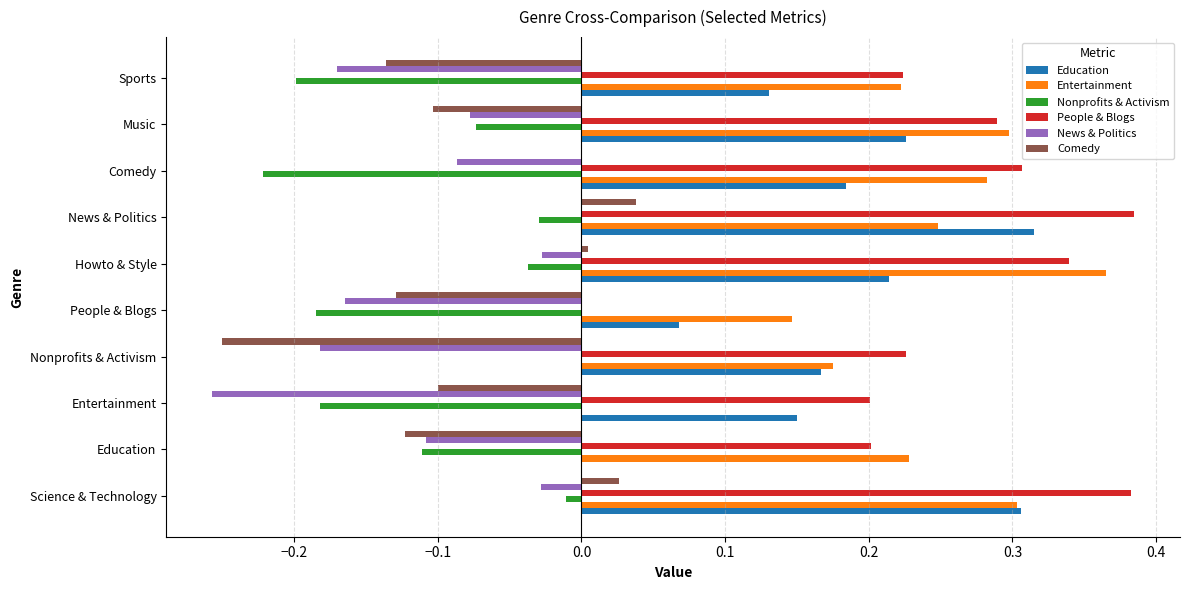

Which series has the largest total across all categories?

People & Blogs